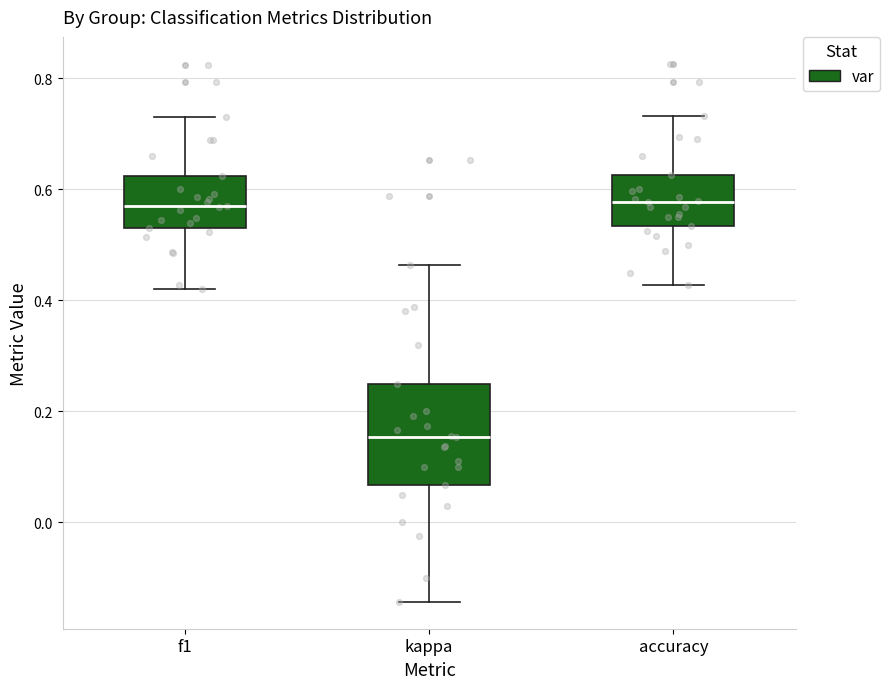

Which box has the lowest median line?

kappa